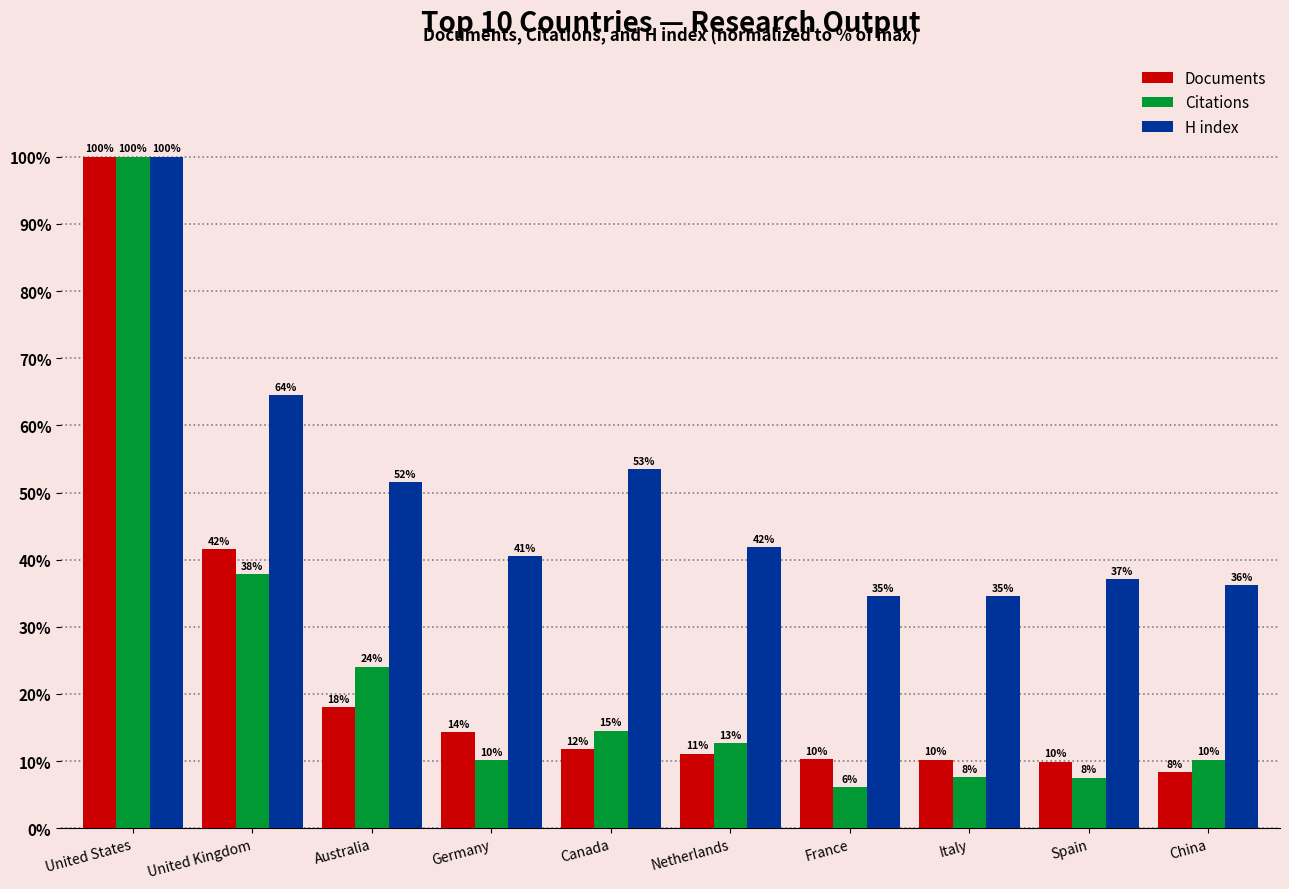

How many bars are there in each group?

3